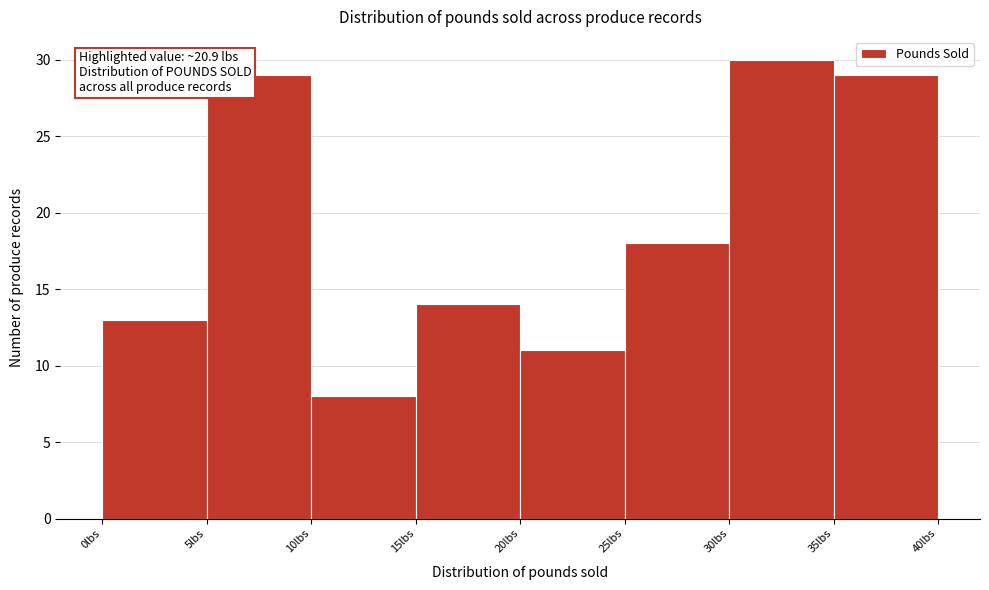

Over which range of the x-axis is the bar tallest?

30 to 35